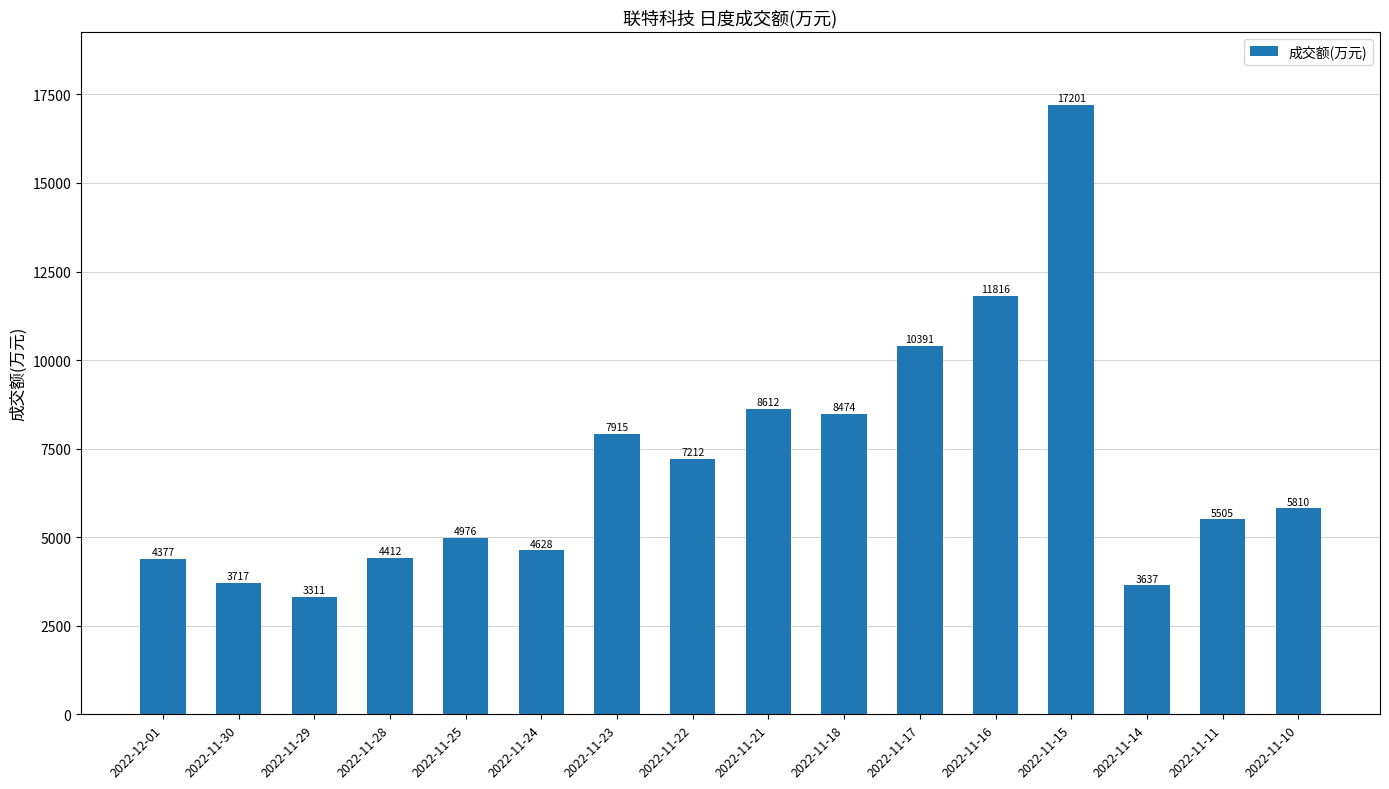

What is the change in value from 2022-11-22 to 2022-11-10?

-1402